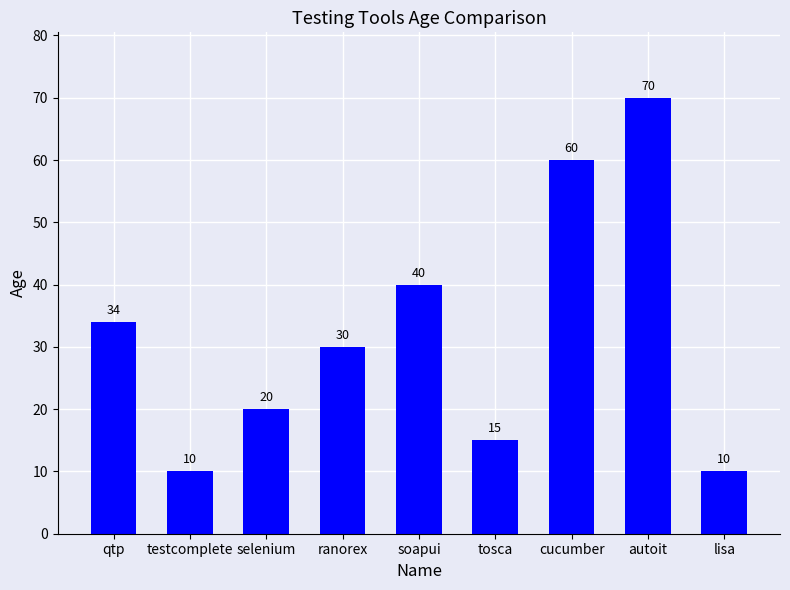

What is the value of the 6th bar from the left?

15